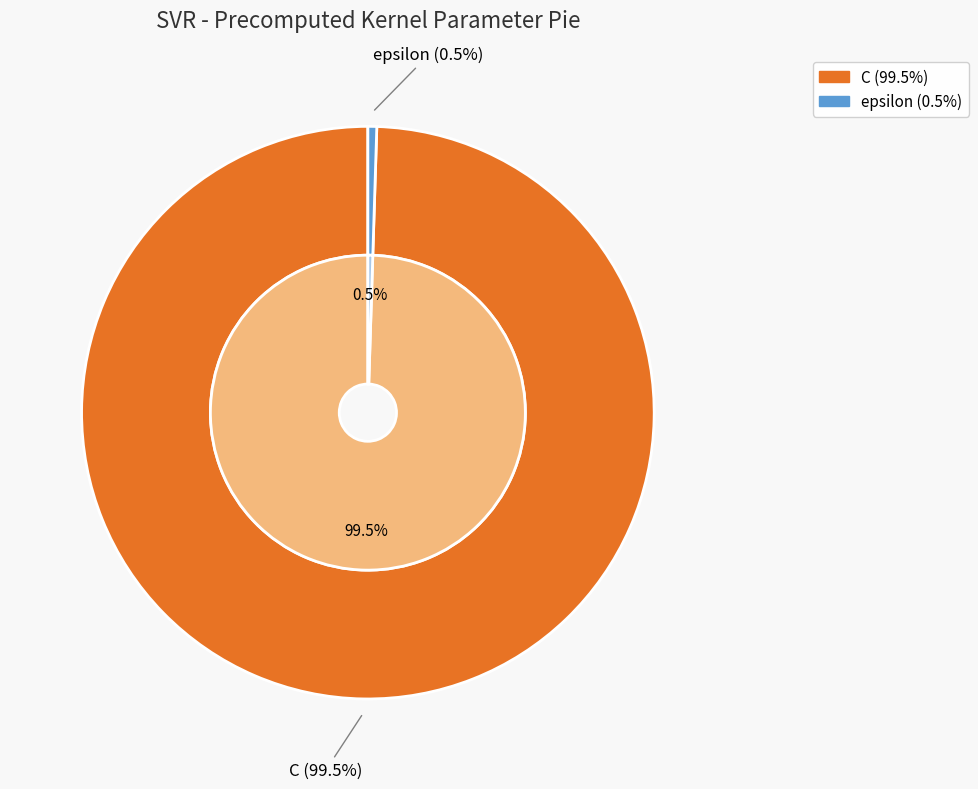

To the nearest percent, what is the difference between the largest and smallest slice percentages?

99%